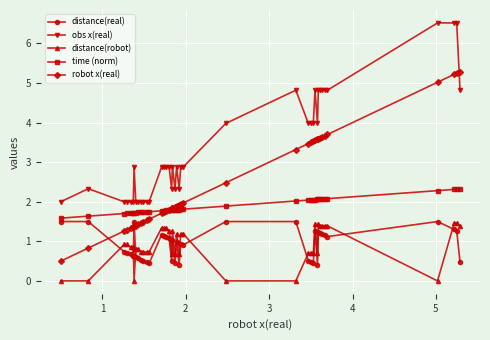

What is the lowest value of the robot x(real) series?

0.5